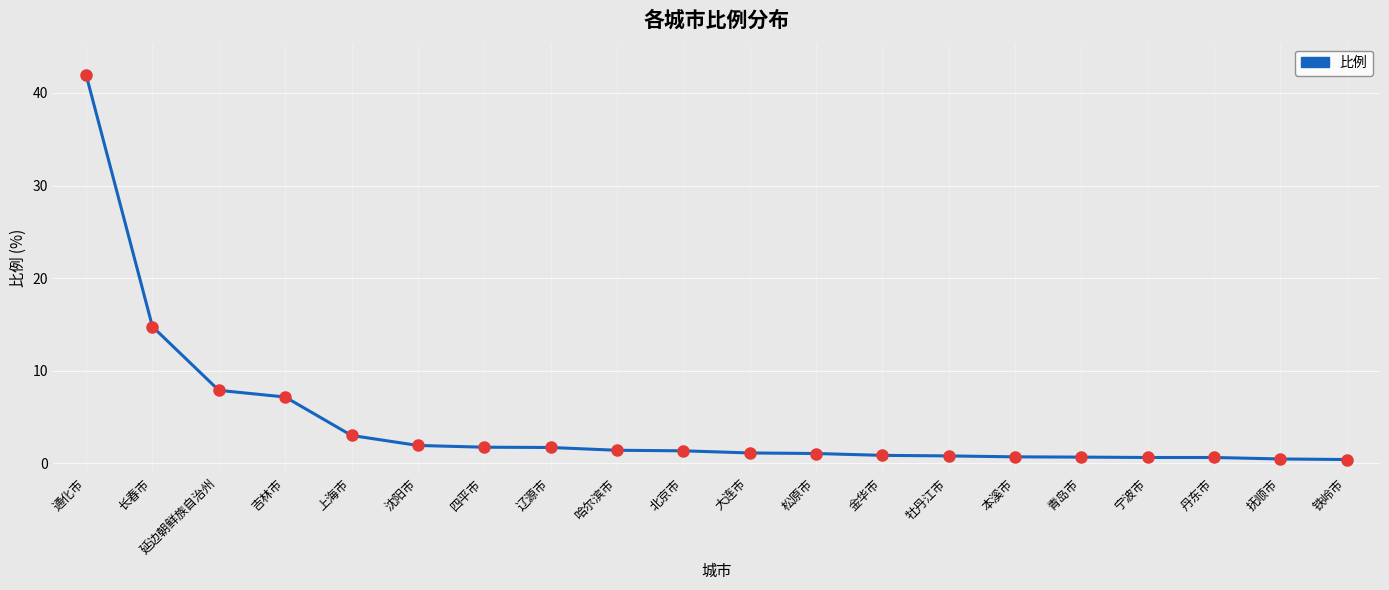

Is this an area chart (filled region under the line)?

No